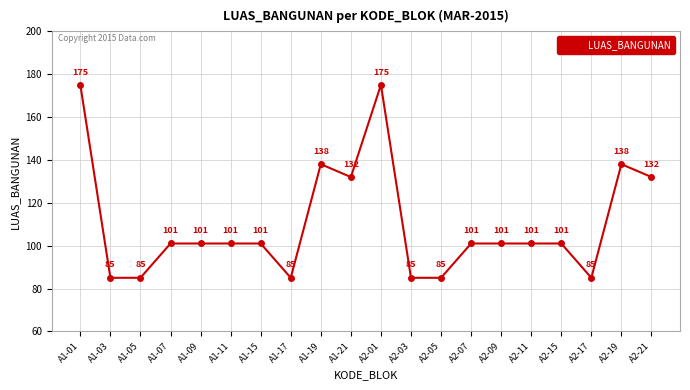

What is the label of the 6th point from the left?

A1-11